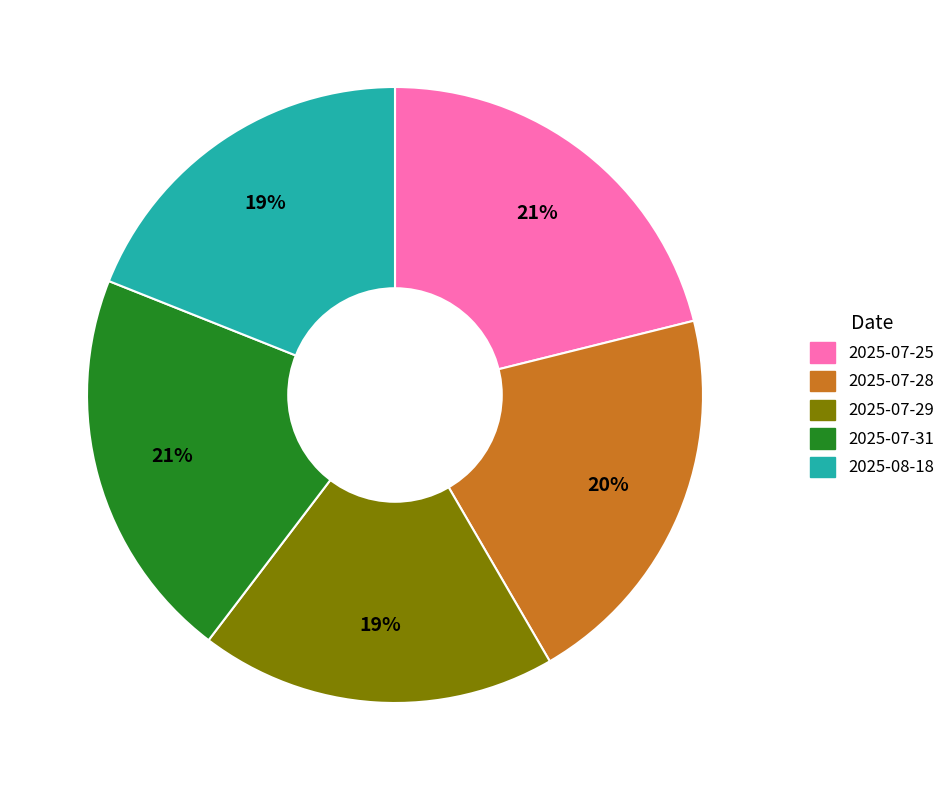

How many slices are in this pie chart?

5